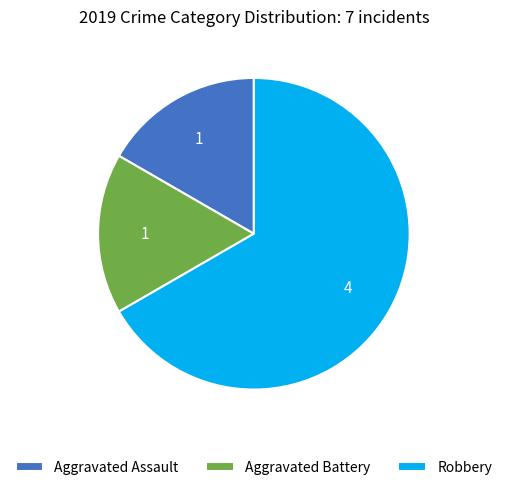

The Aggravated Battery slice represents 11% of the pie. True or false?

False